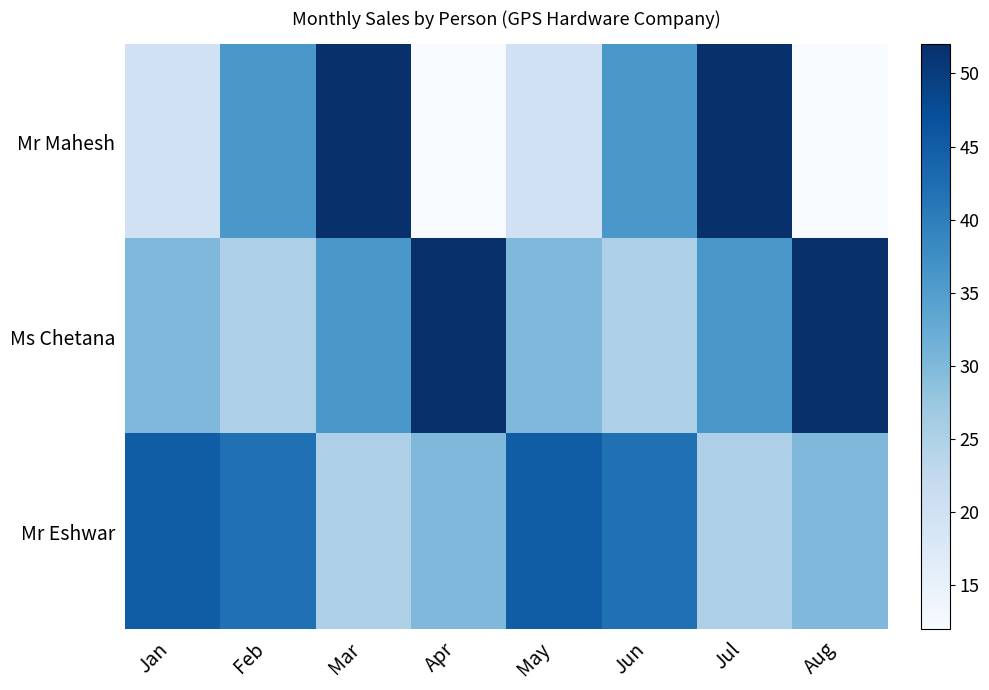

Which series has the largest total across all categories?

Ms Chetana